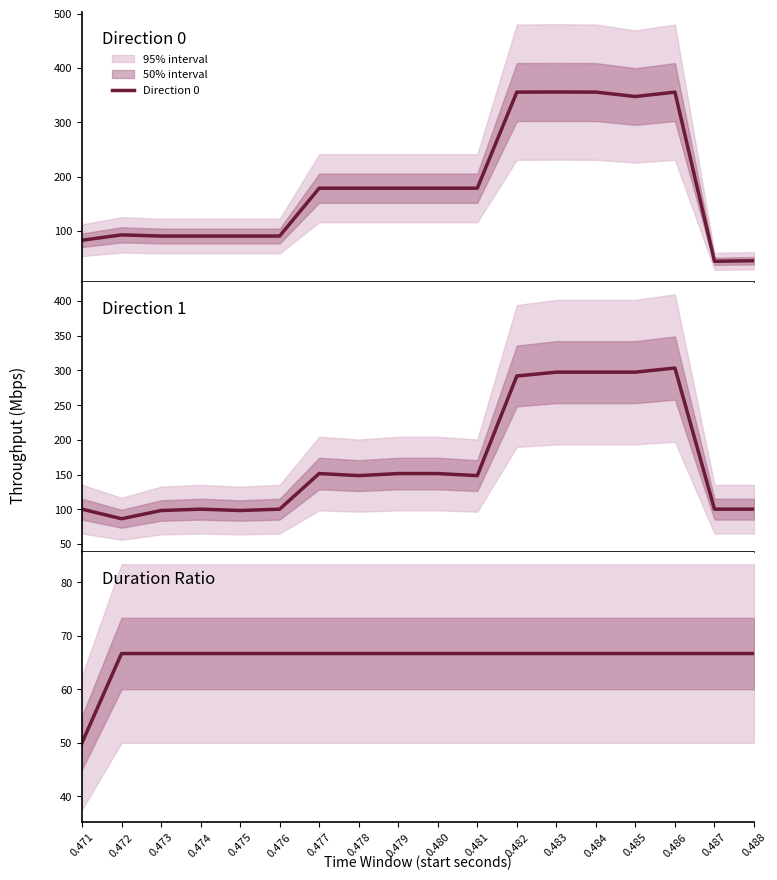

Which has a higher value, 0.478 or 0.488?

0.478